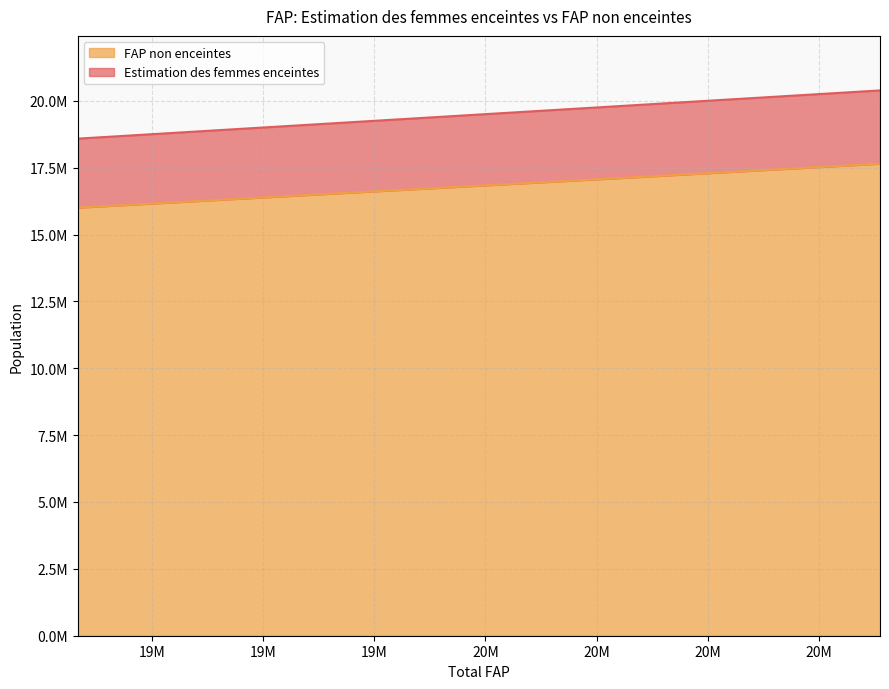

Rank the series by their maximum value, from lowest to highest.

FAP non enceintes, Estimation des femmes enceintes